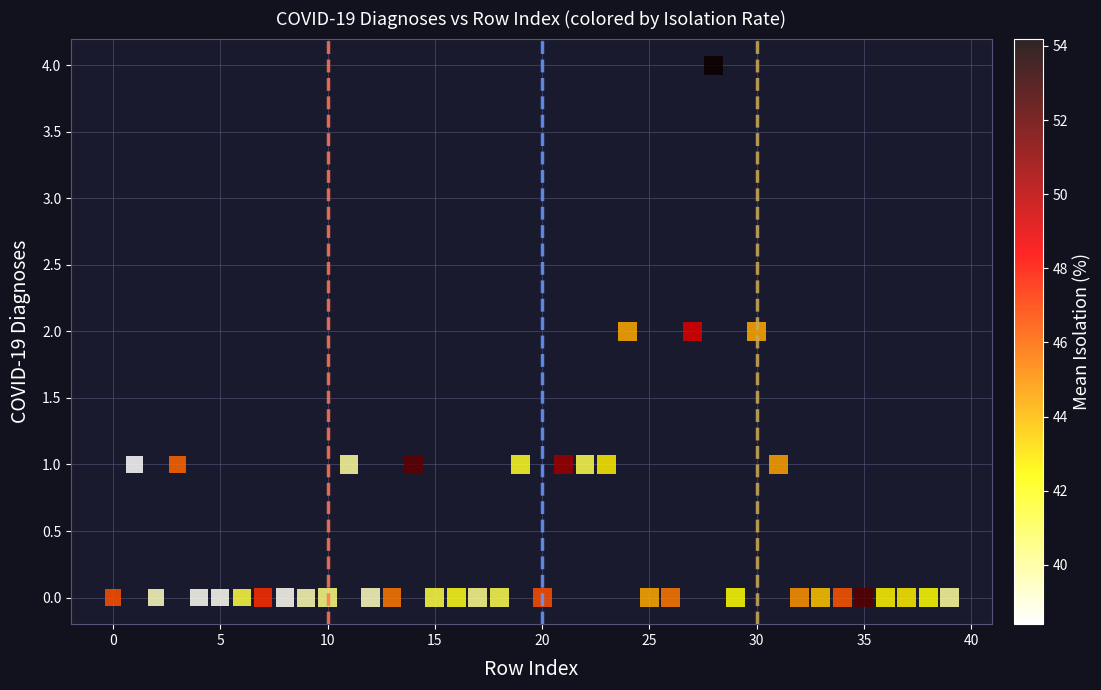

What is the range of Y values (max minus min)?

4